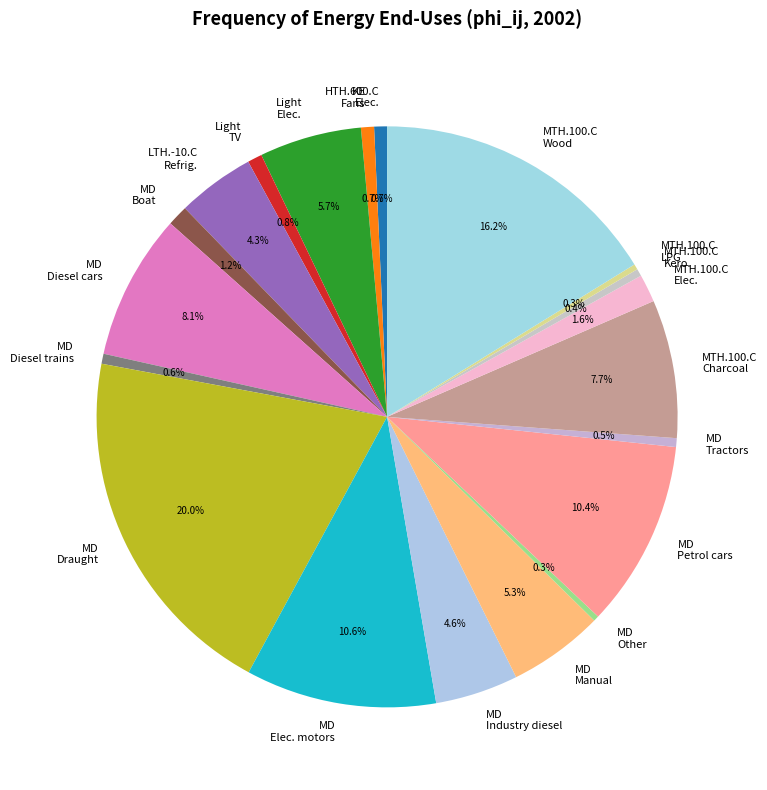

What is the largest slice in the pie chart?

MD Draught